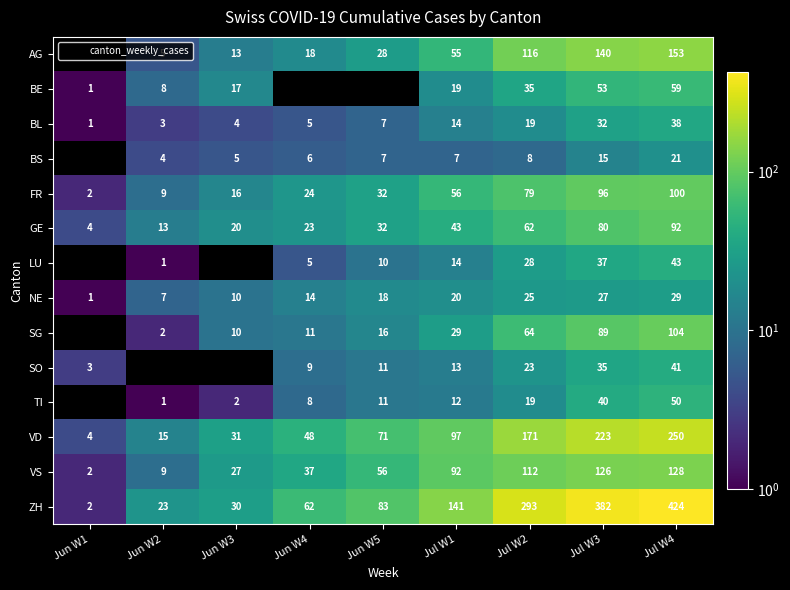

Where does the GE series first go above 32?

Jul W1